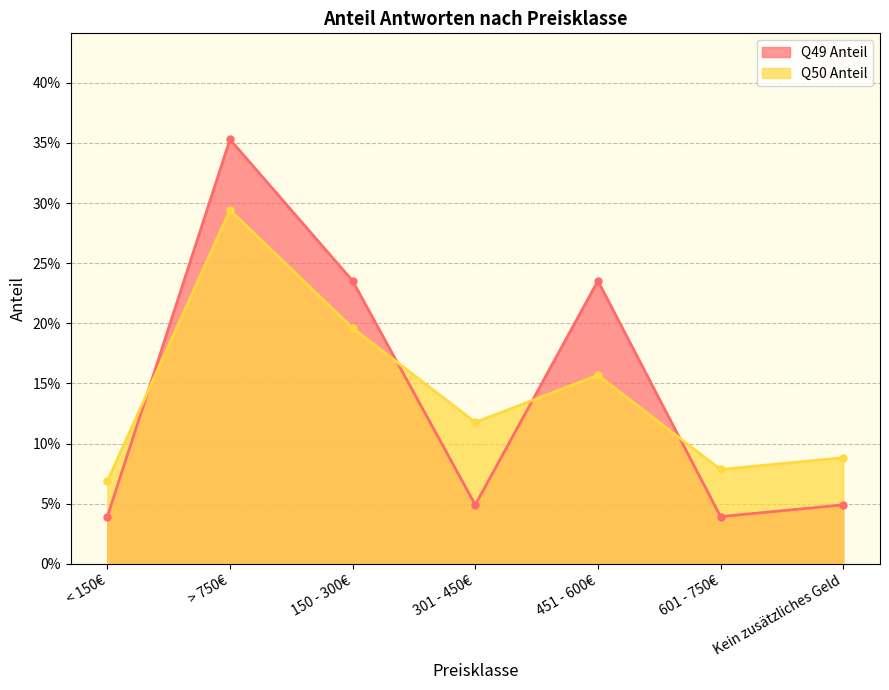

At > 750€, list the series in order from largest to smallest.

Q49 Anteil, Q50 Anteil